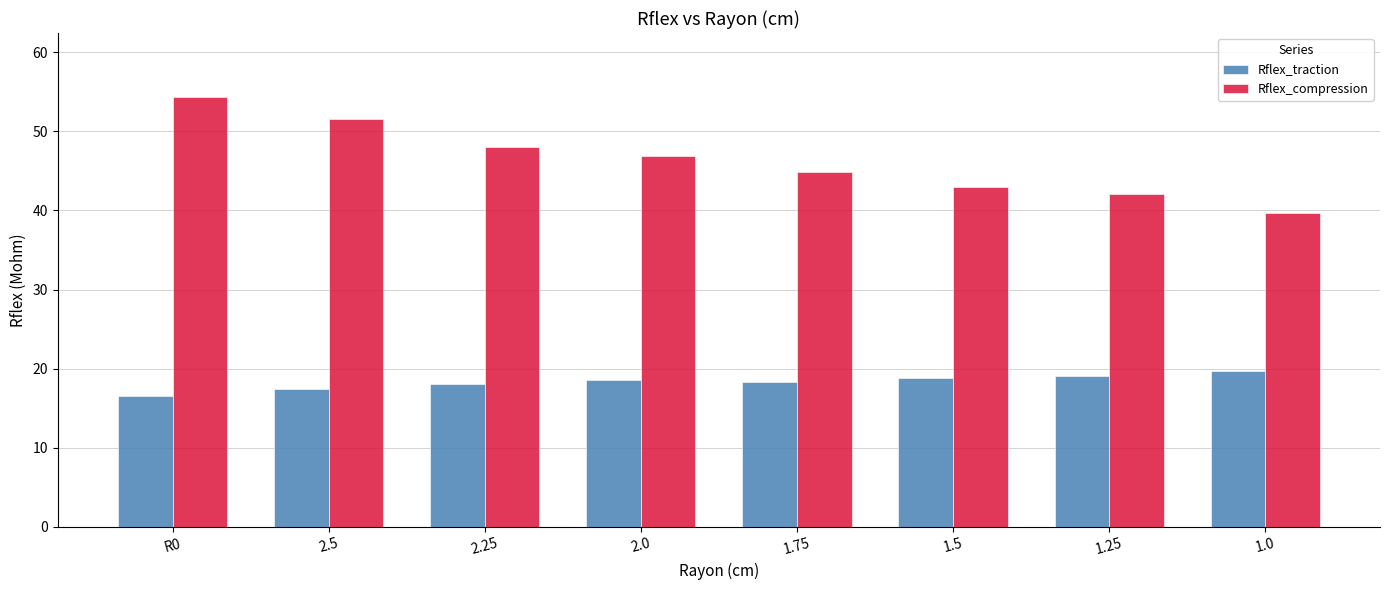

Is it true that Rflex_compression equals 15.6 at 2.5?

False